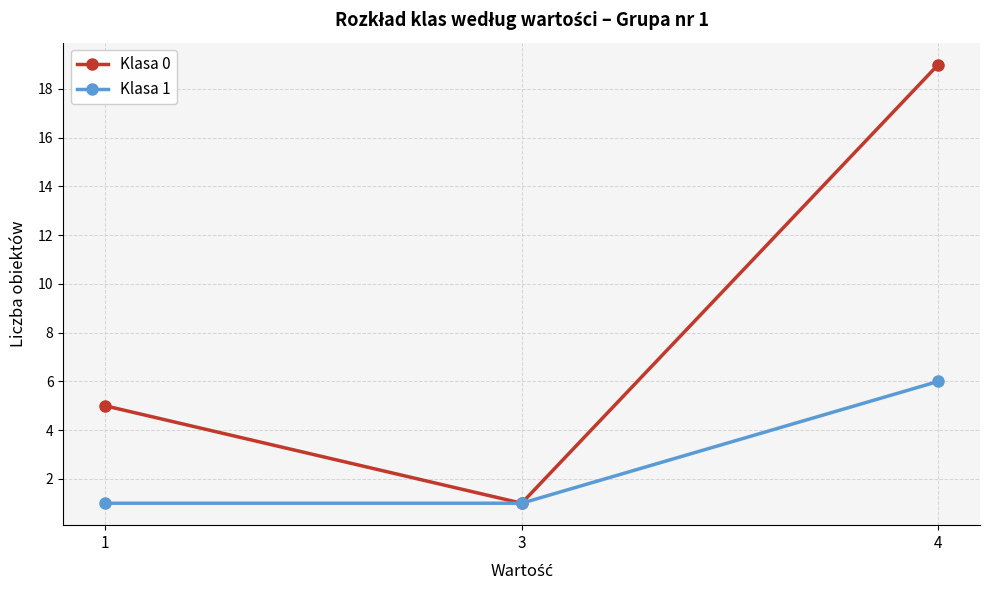

What is the value of the Klasa 0 point at the 2nd from the left?

1